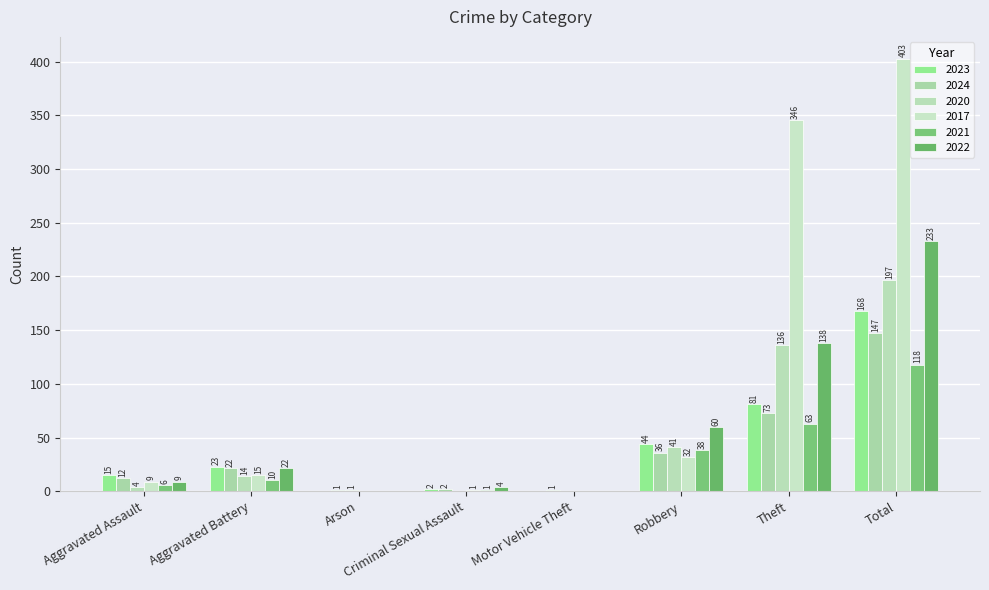

How many positive values does the 2023 series have?

6